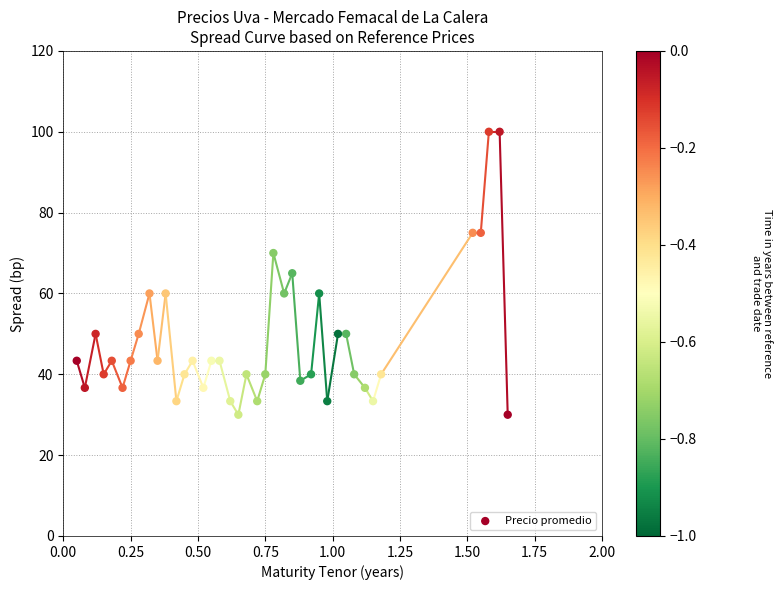

What is the range of Y values (max minus min)?

70.0